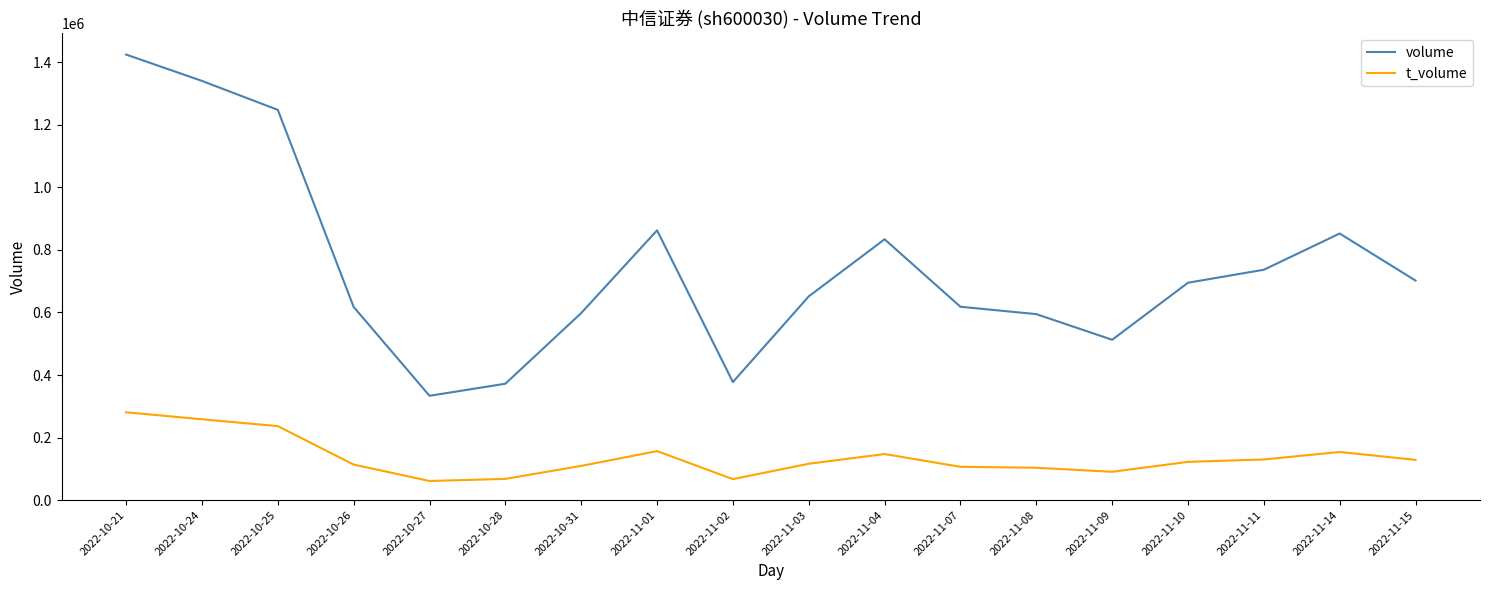

What is the smallest value displayed?

61021